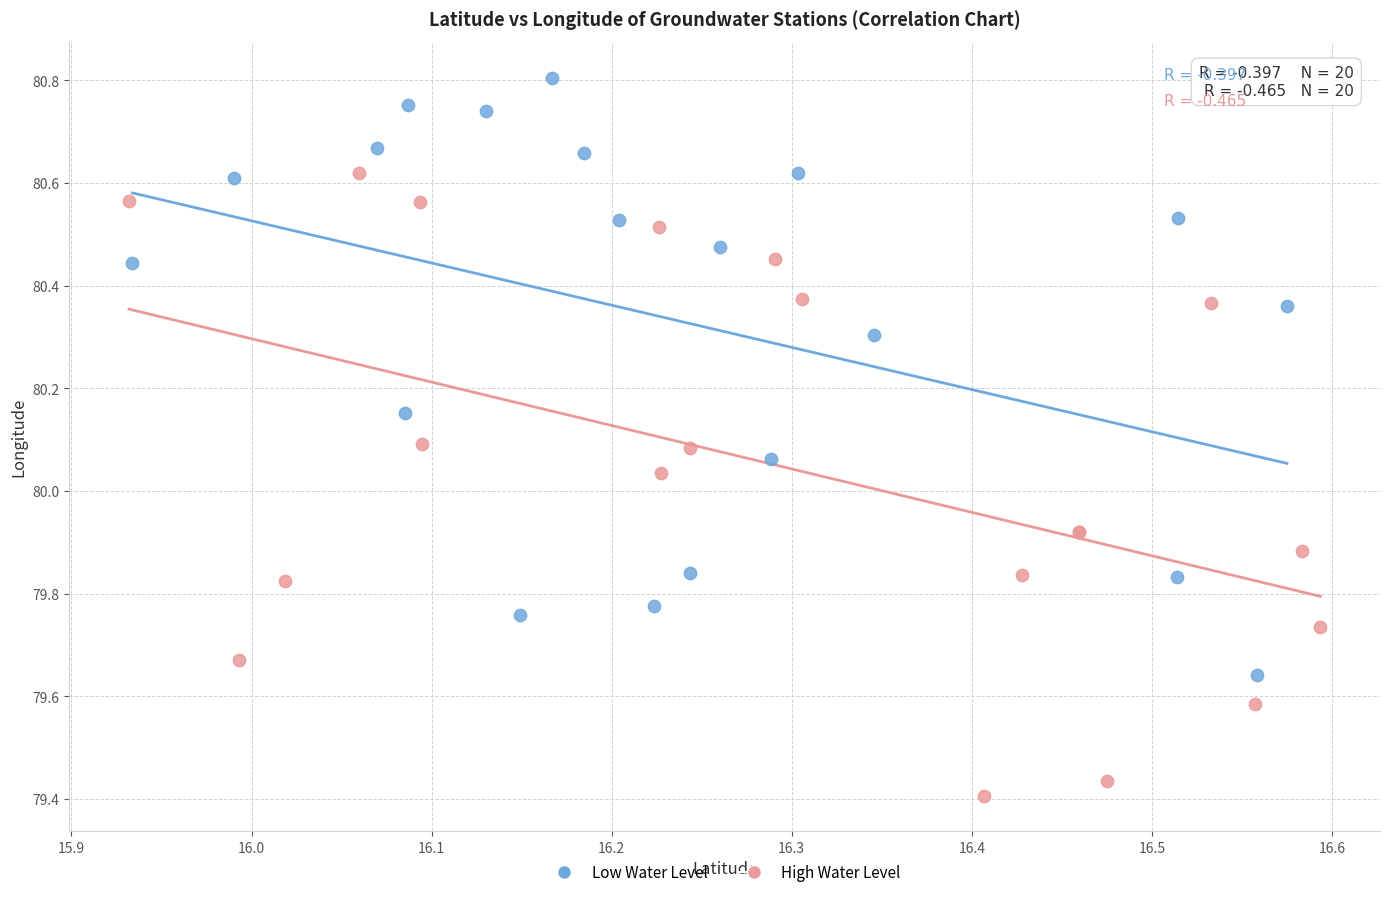

Which series reaches the maximum Y coordinate?

Low Water Level